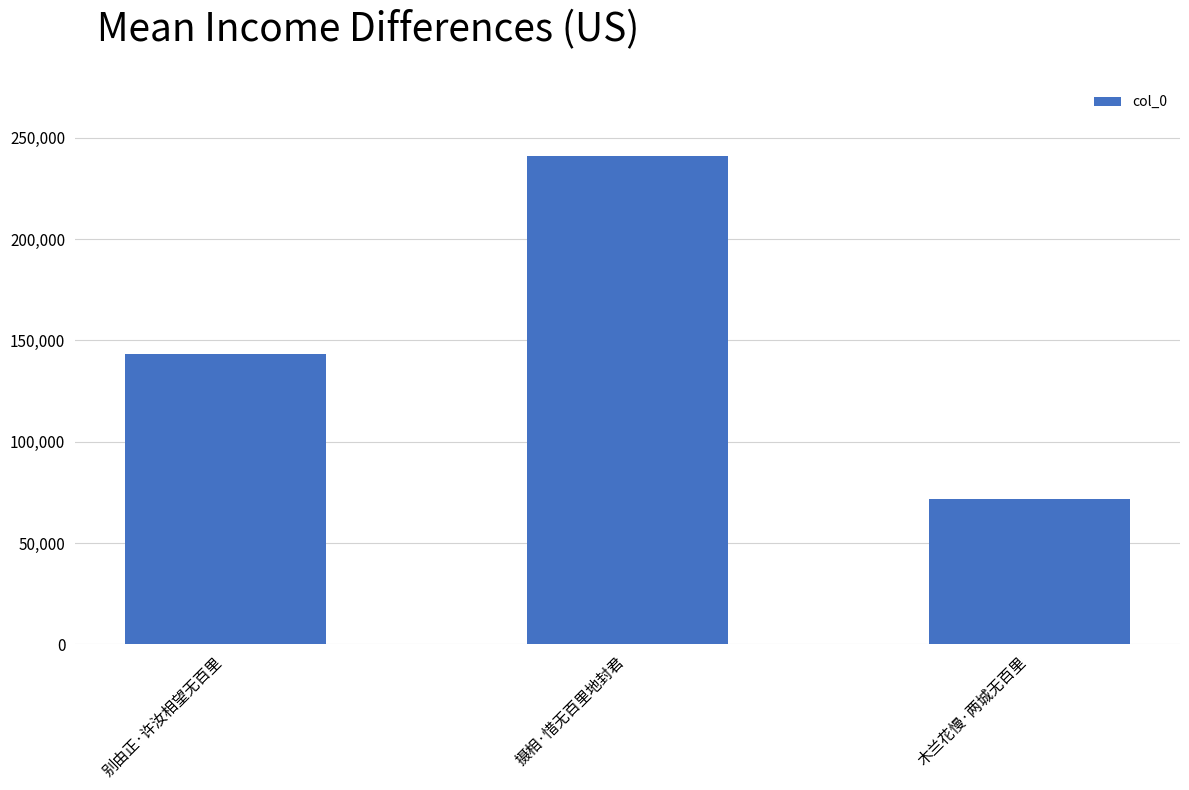

List the labels in order of value, smallest first.

木兰花慢·两城无百里, 别由正·许汝相望无百里, 摄相·惜无百里地封君